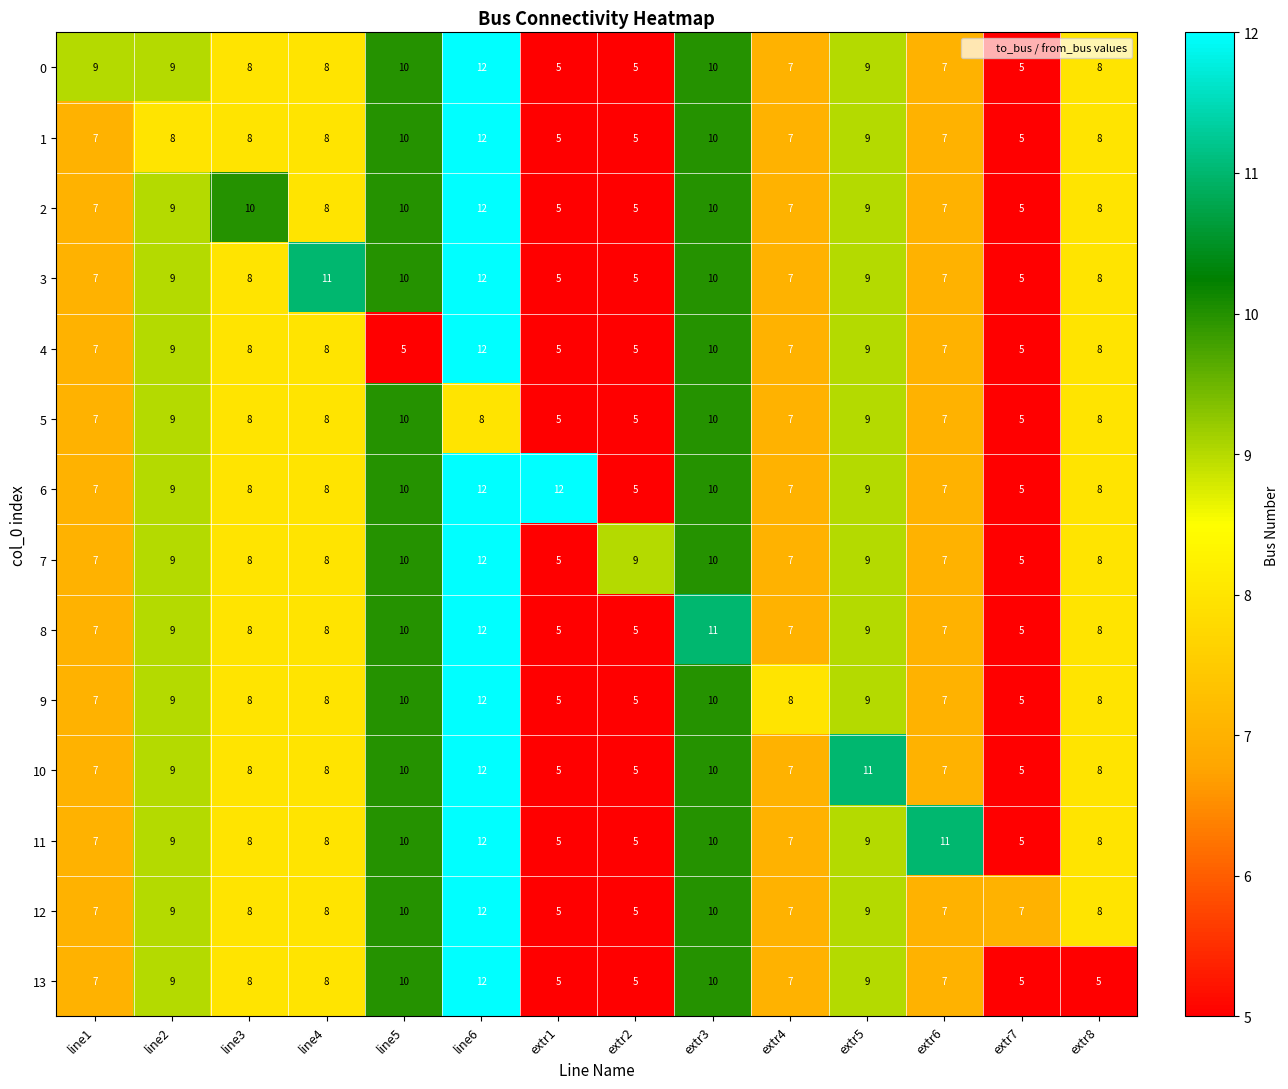

Between line4 and extr2, which series saw the biggest shift?

3